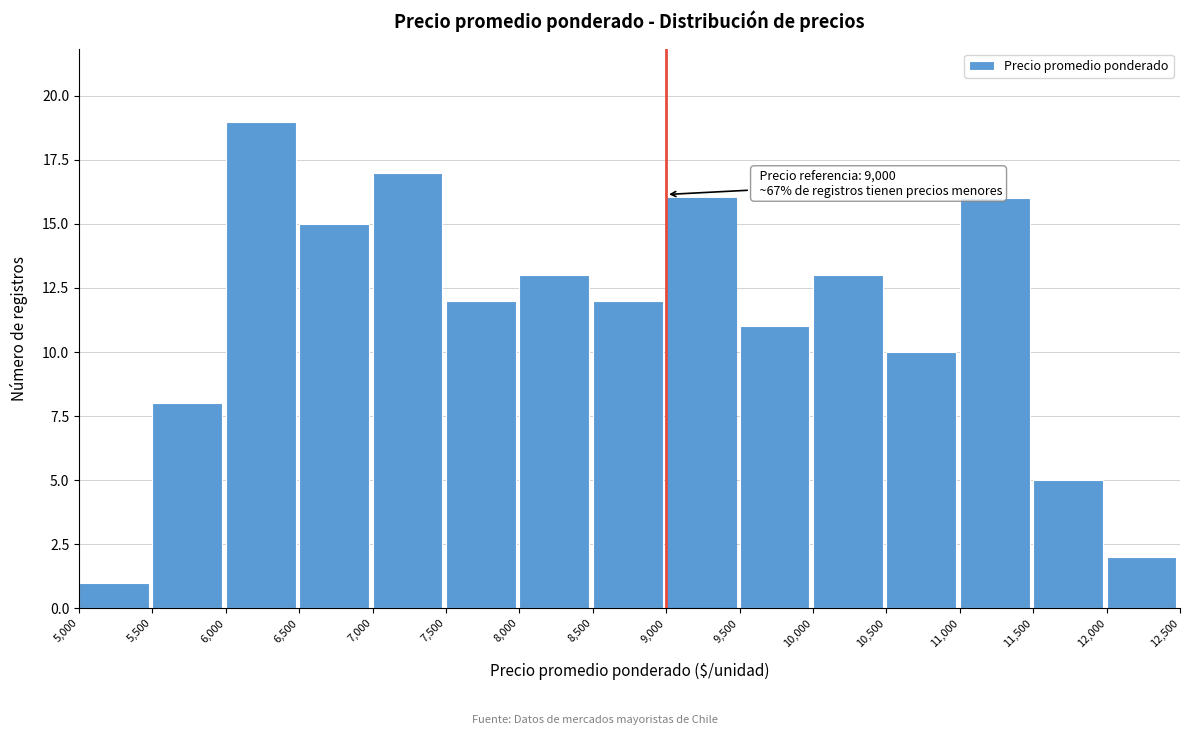

Over which range of the x-axis is the bar tallest?

6,000 to 6,500